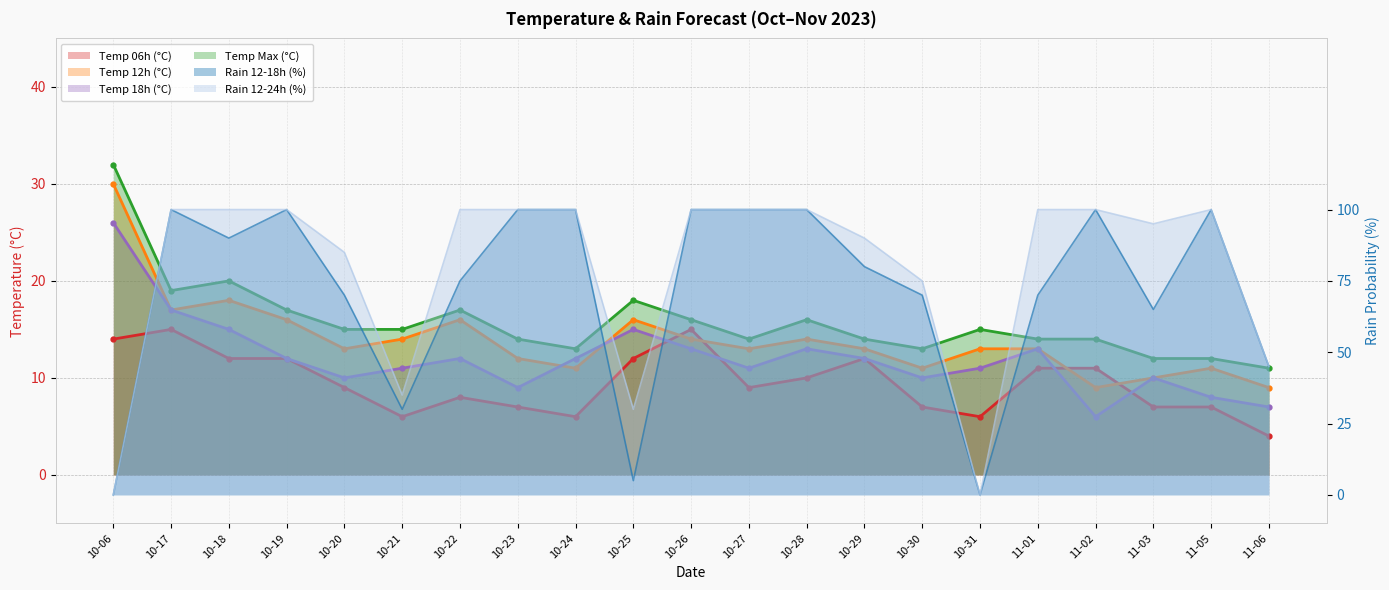

How many data points in temp_18 are above 12?

7